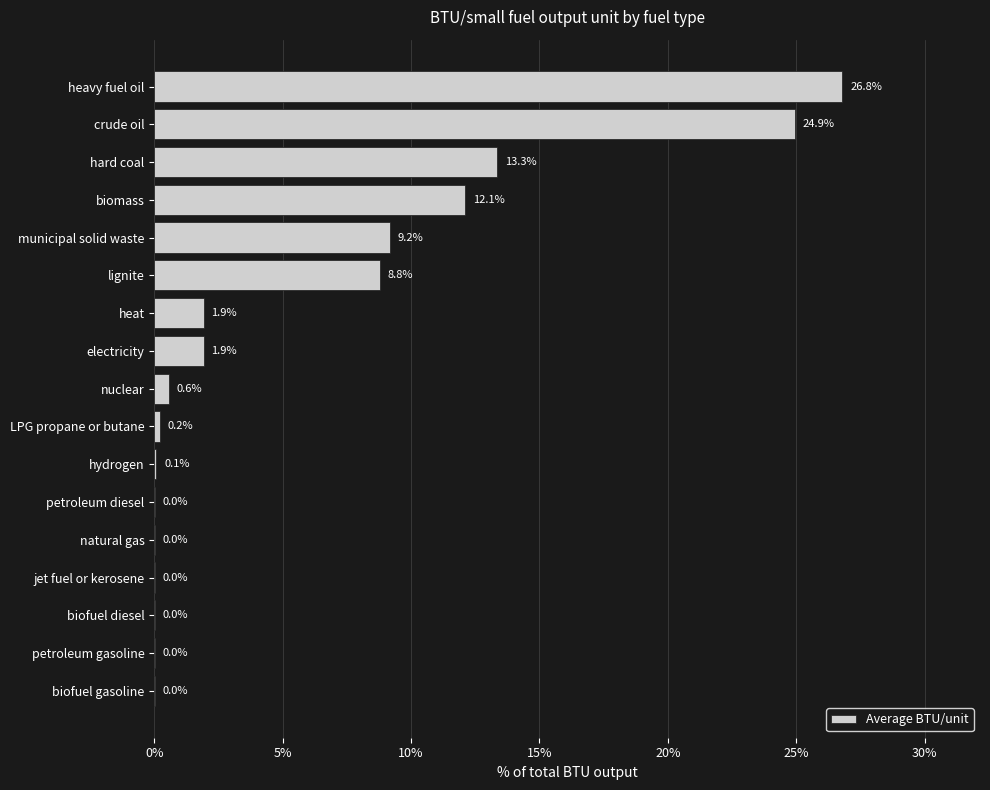

What is the maximum value shown in the chart?

26.8